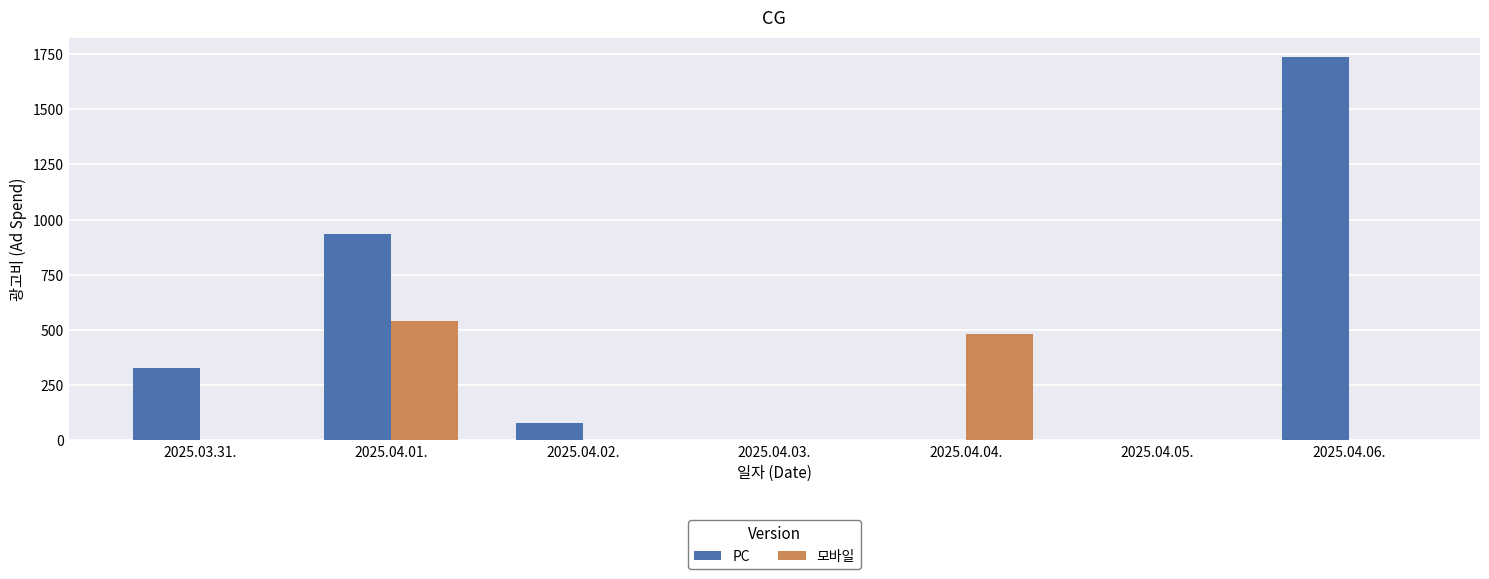

At which category is the sum across all series the highest?

2025.04.06.